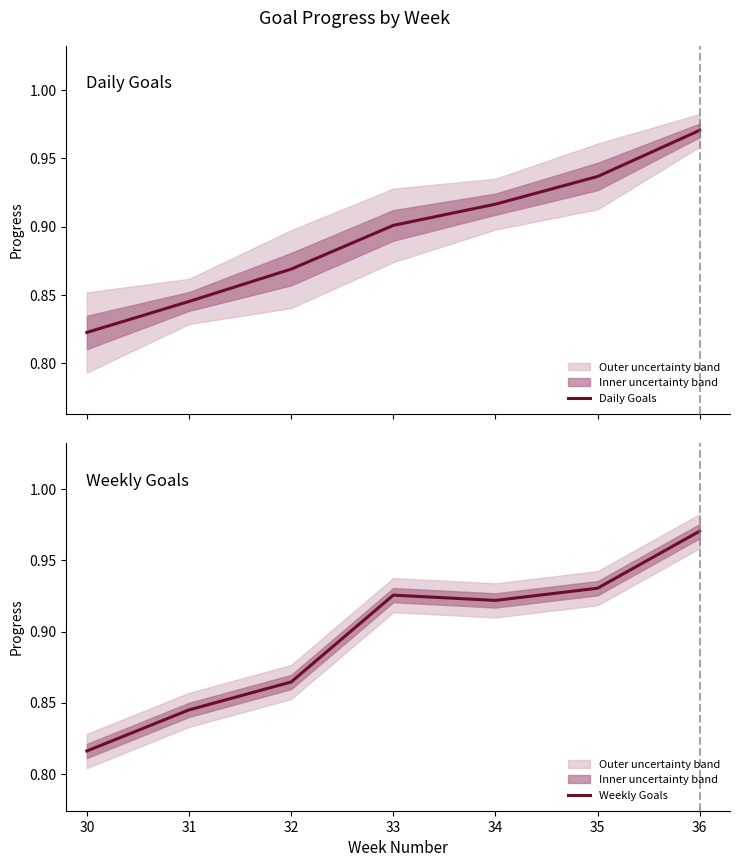

Which series has the widest spread of values?

Weekly Goals